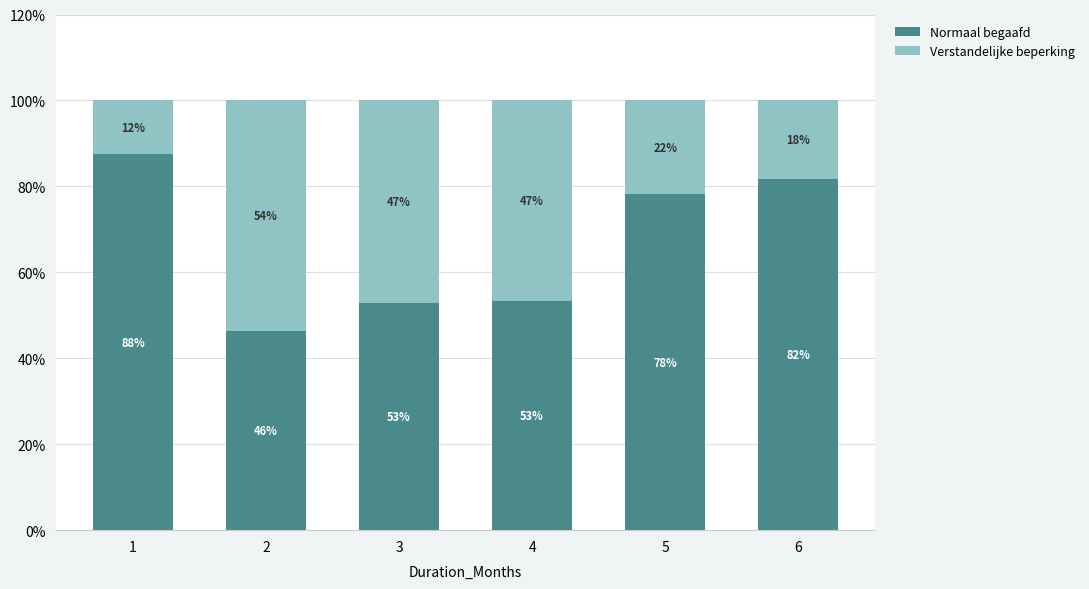

How many data points does each series have?

6